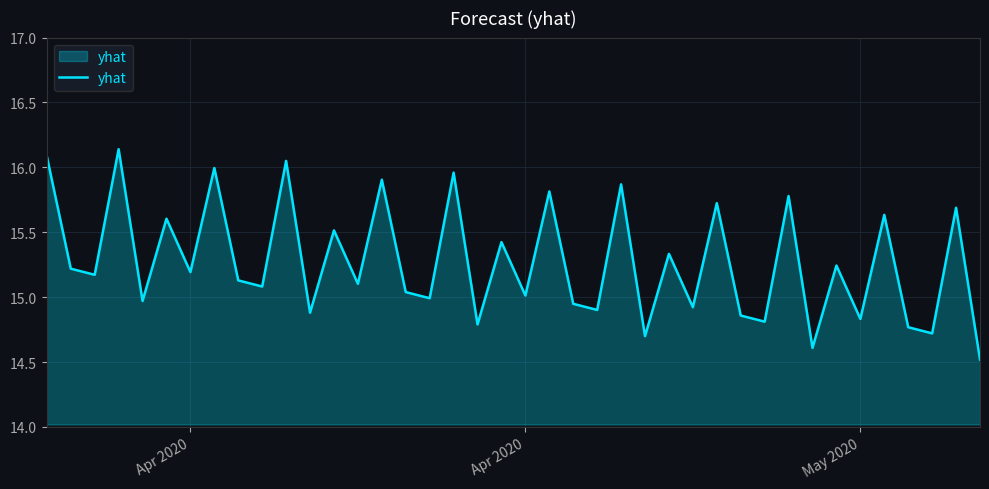

What is the smallest value displayed?

14.5